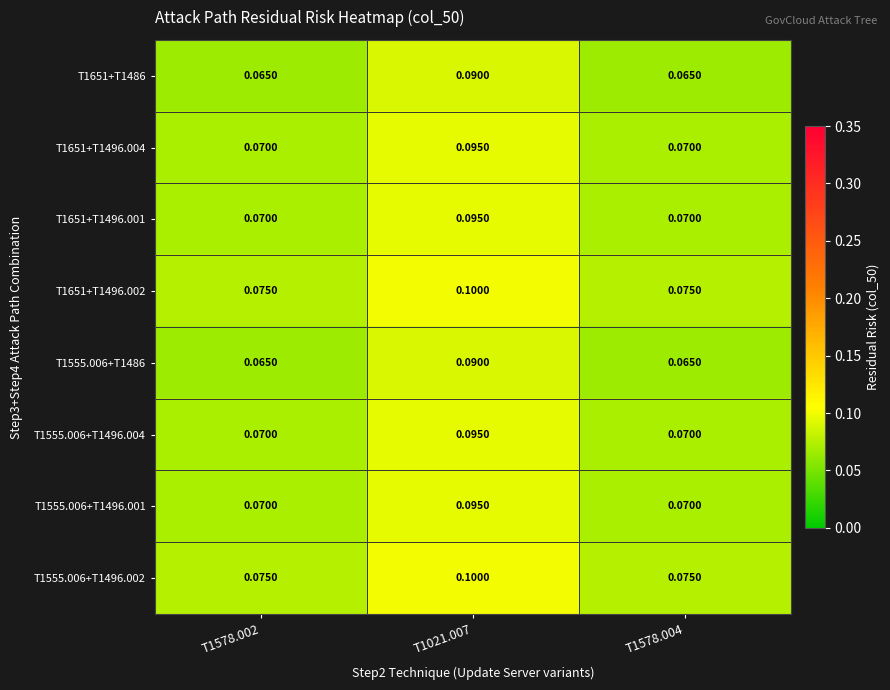

How many distinct data groups are displayed?

8